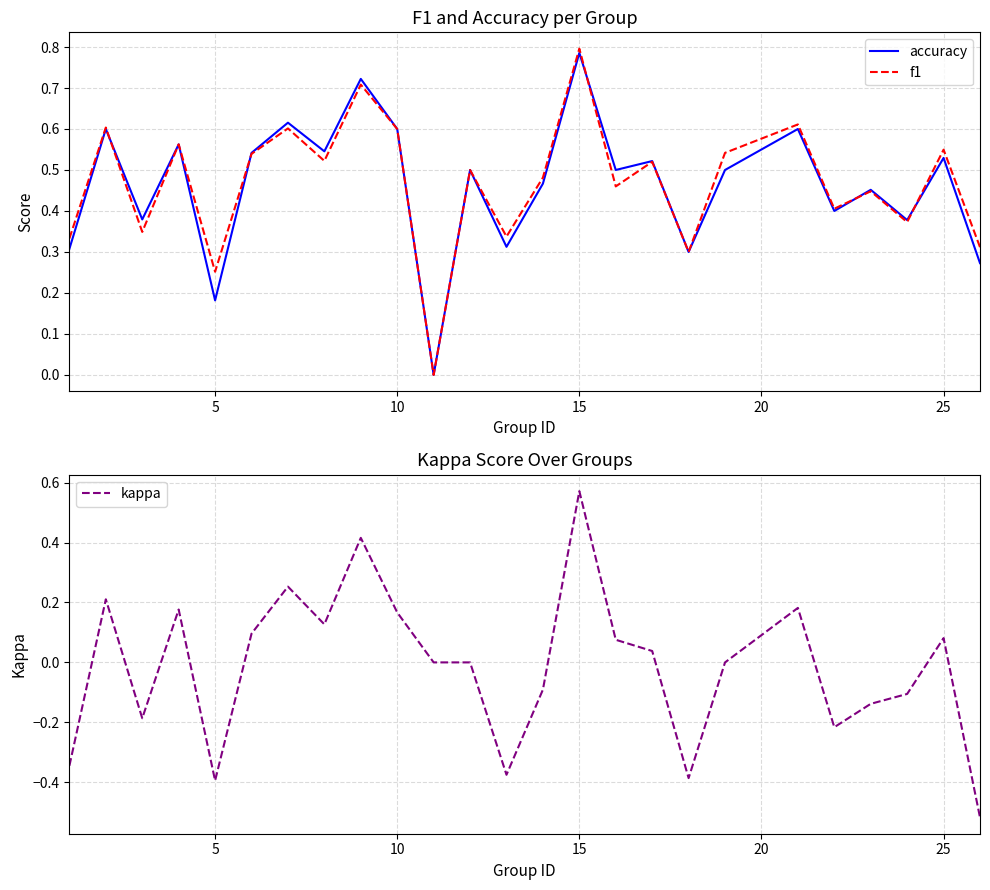

True or false: f1 and kappa cross at least once.

False